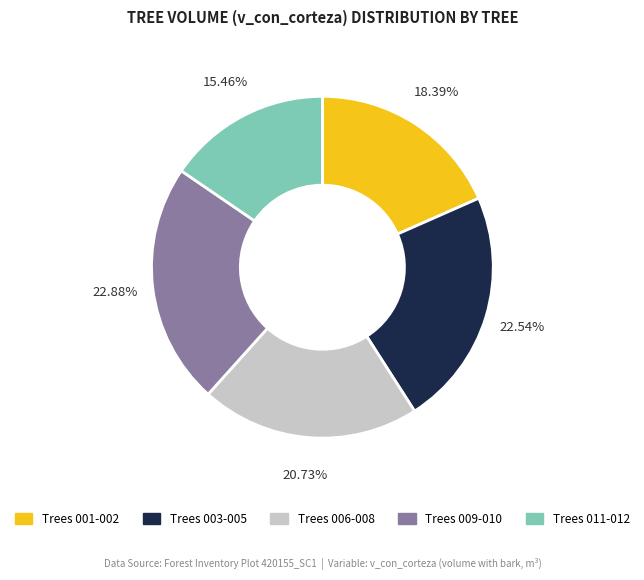

Is there any slice that represents more than half of the pie?

No